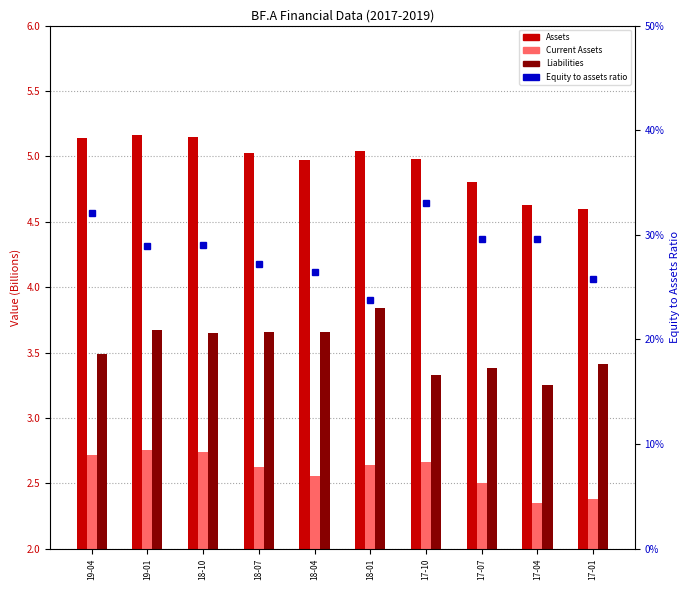

What is the total value across all series at 19-01?

11588000000.3